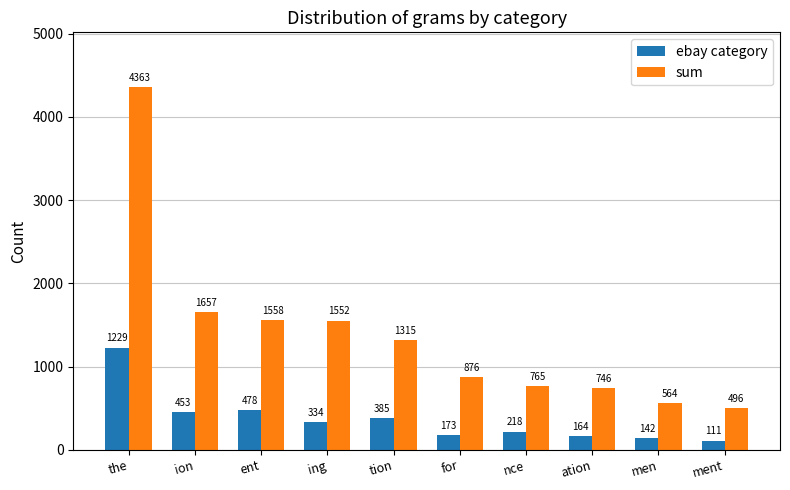

What is the difference between the ebay category values at ent and the?

751